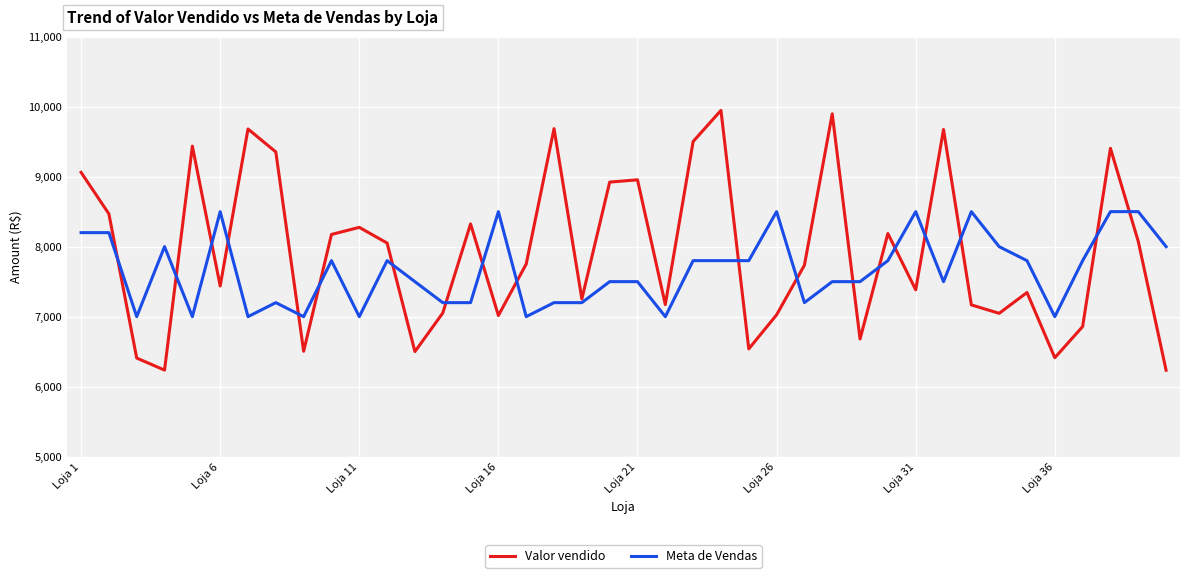

What is the smallest value displayed?

6234.7